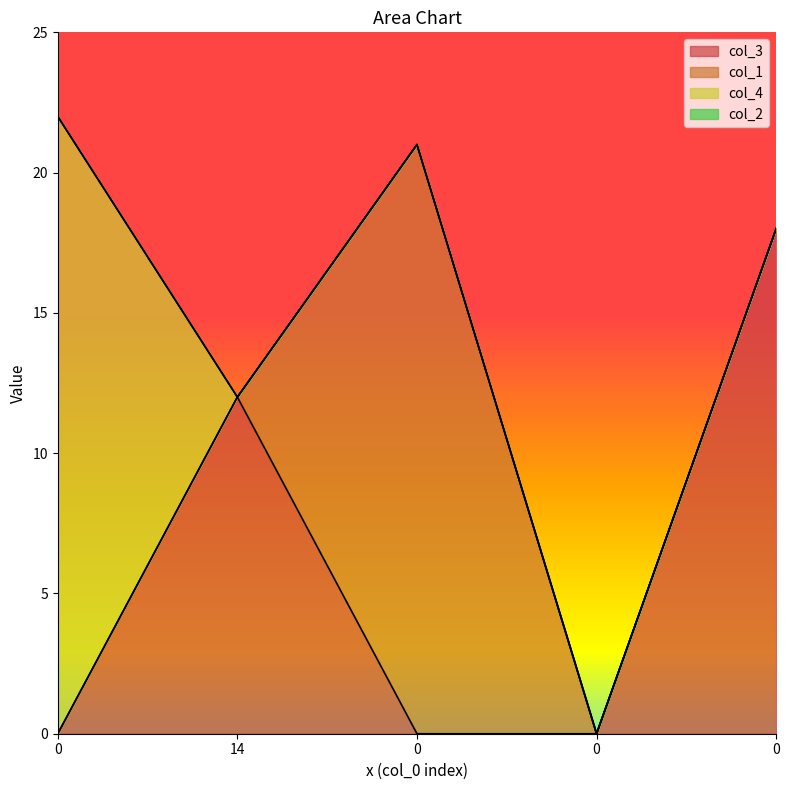

What is the greatest value displayed?

22